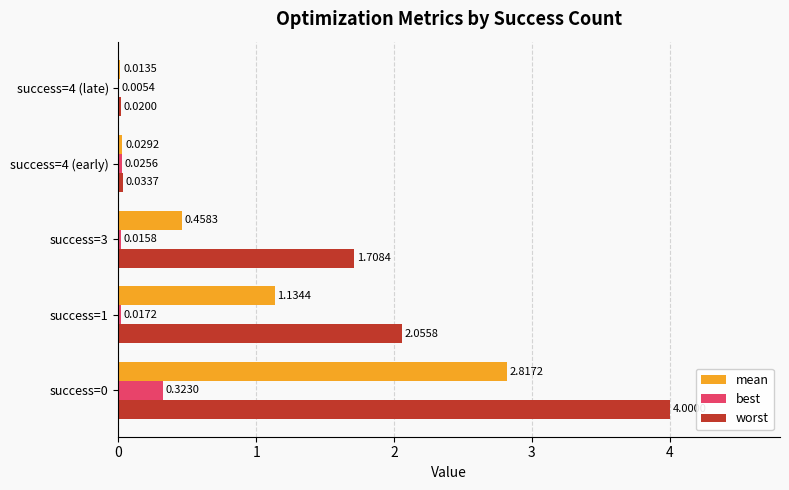

Which series changed the most between success=1 and success=4 (early)?

worst